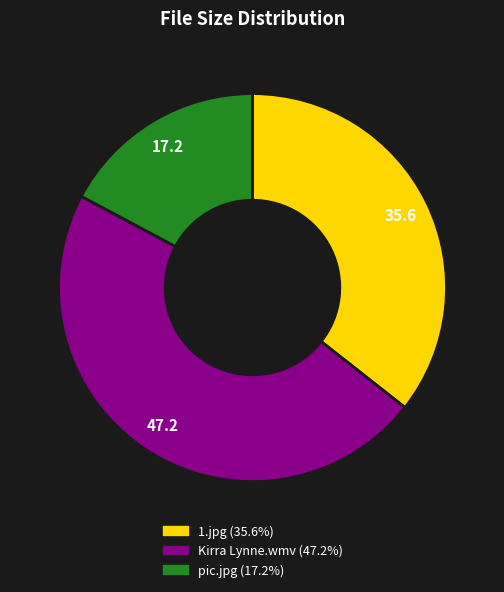

Count the number of slices in the pie.

3